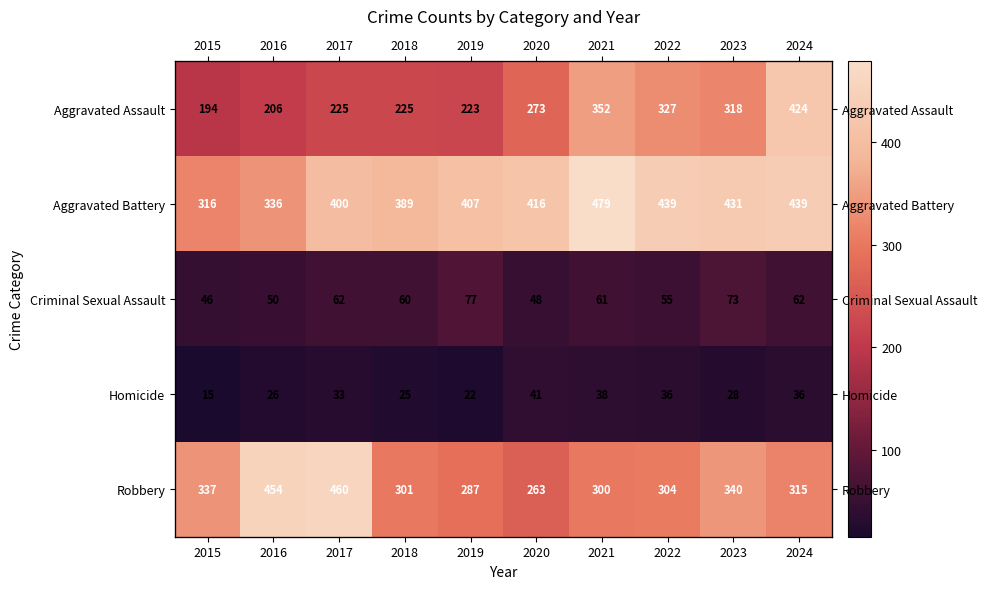

List the labels in order of Robbery value, largest first.

2017, 2016, 2023, 2015, 2024, 2022, 2018, 2021, 2019, 2020